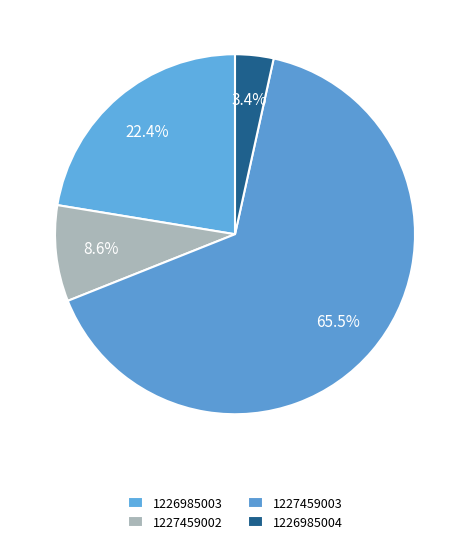

What is the majority slice?

1227459003